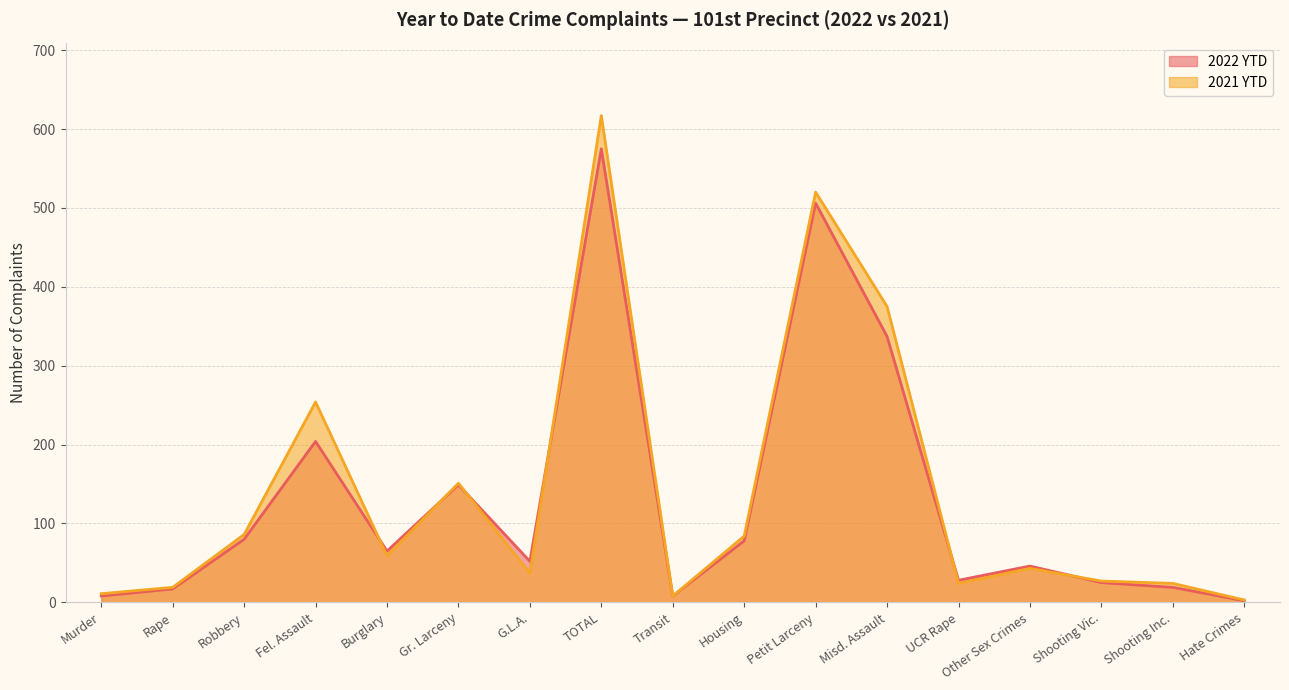

What position from the left is Transit?

9